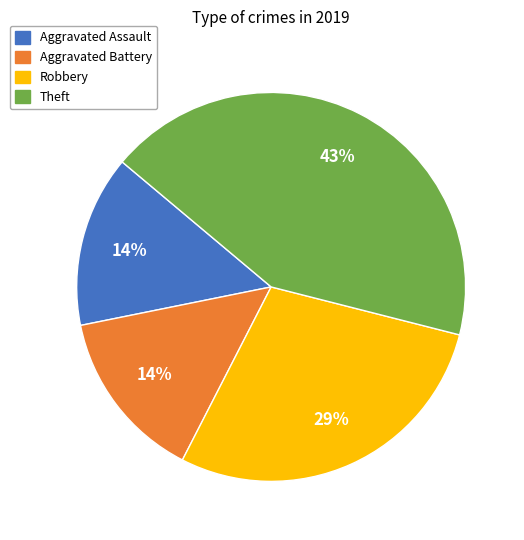

To the nearest percent, what is the combined percentage of Aggravated Assault and Robbery?

43%